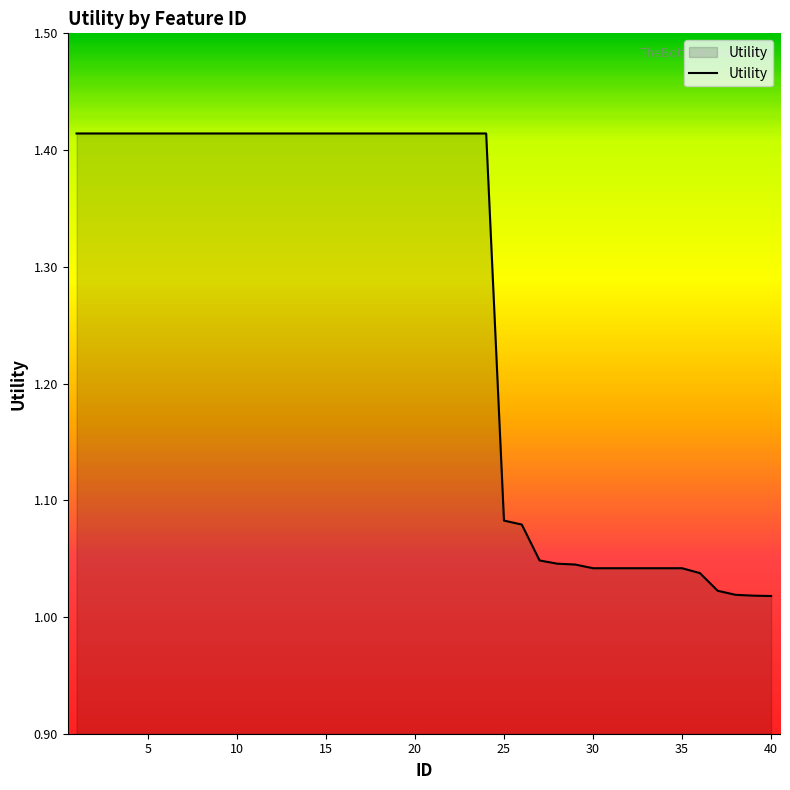

What is the difference between the maximum and minimum values?

0.4